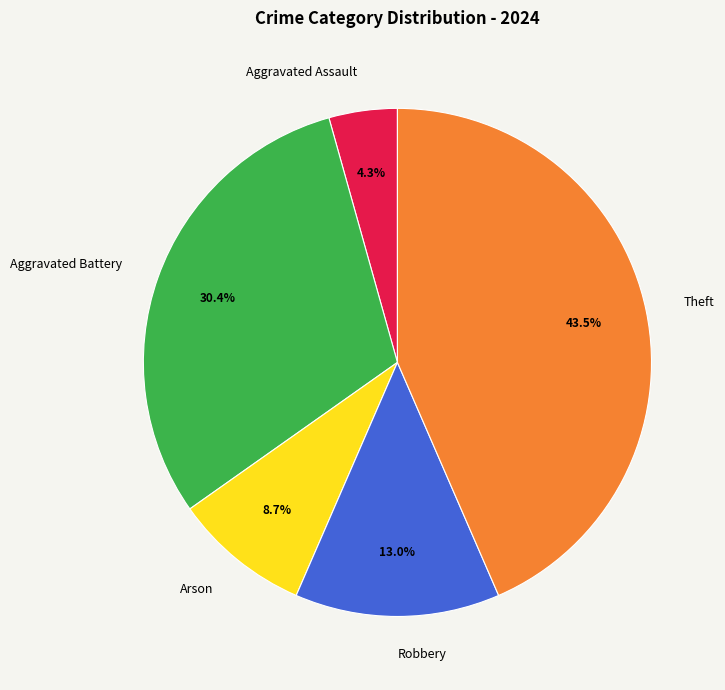

Do Theft and Aggravated Battery together represent more than half of the pie?

Yes